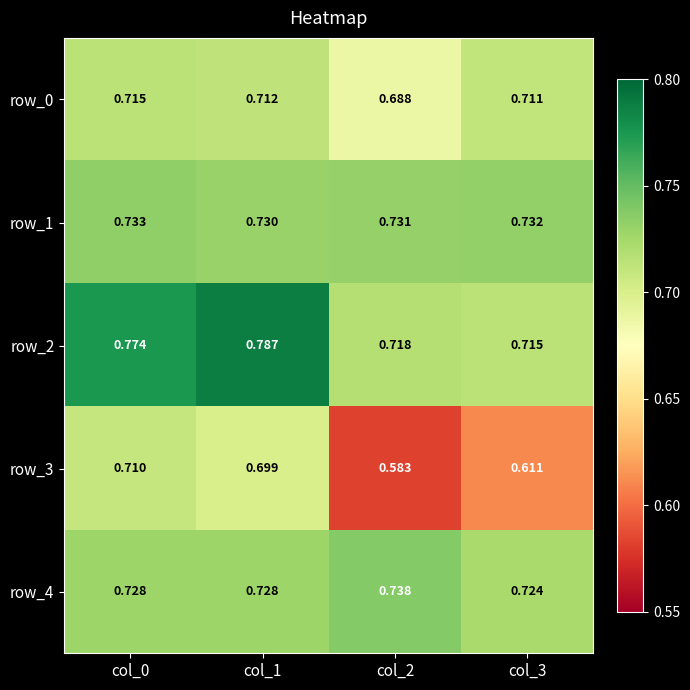

Which series has the largest total across all categories?

row_2